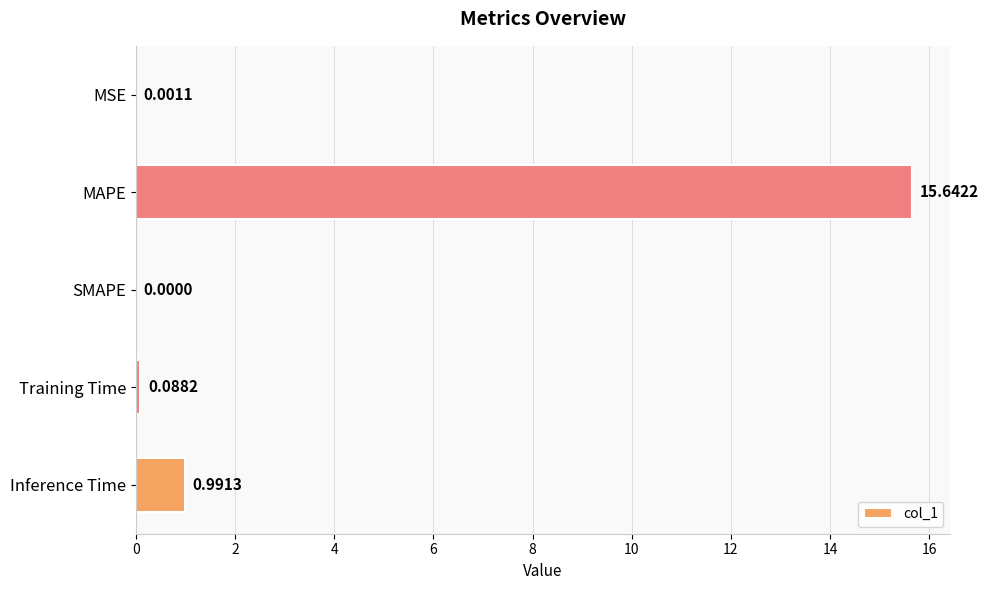

What is the maximum value shown in the chart?

15.6